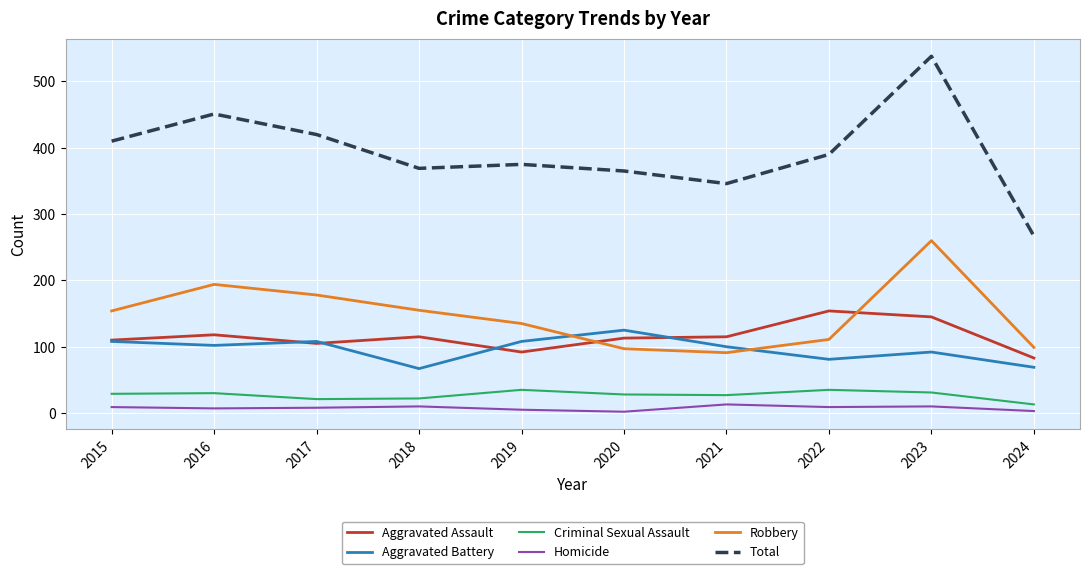

The value of Aggravated Assault at 2024 is 83. True or false?

True